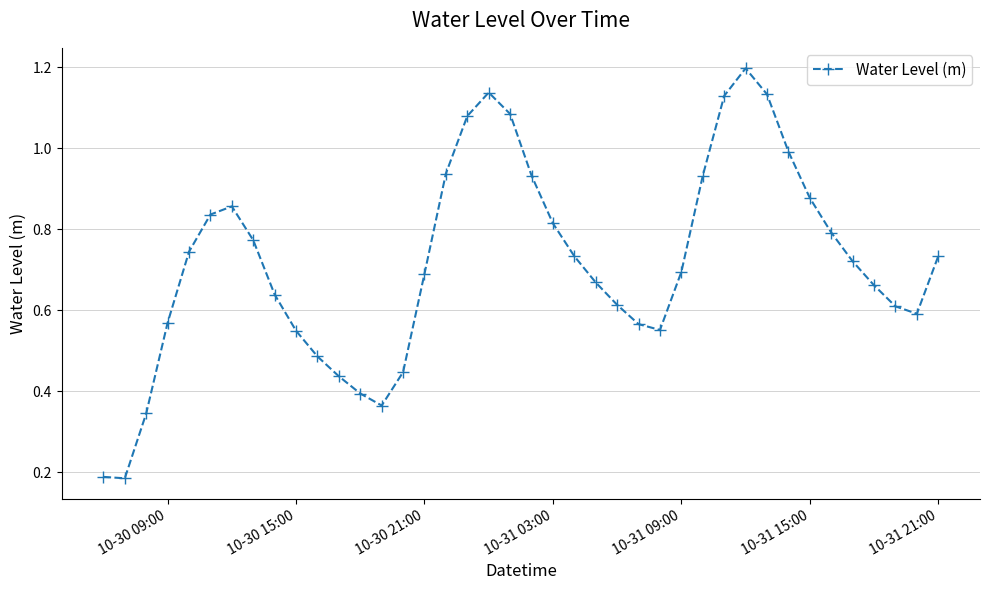

What is the difference between the maximum and second lowest values?

1.0